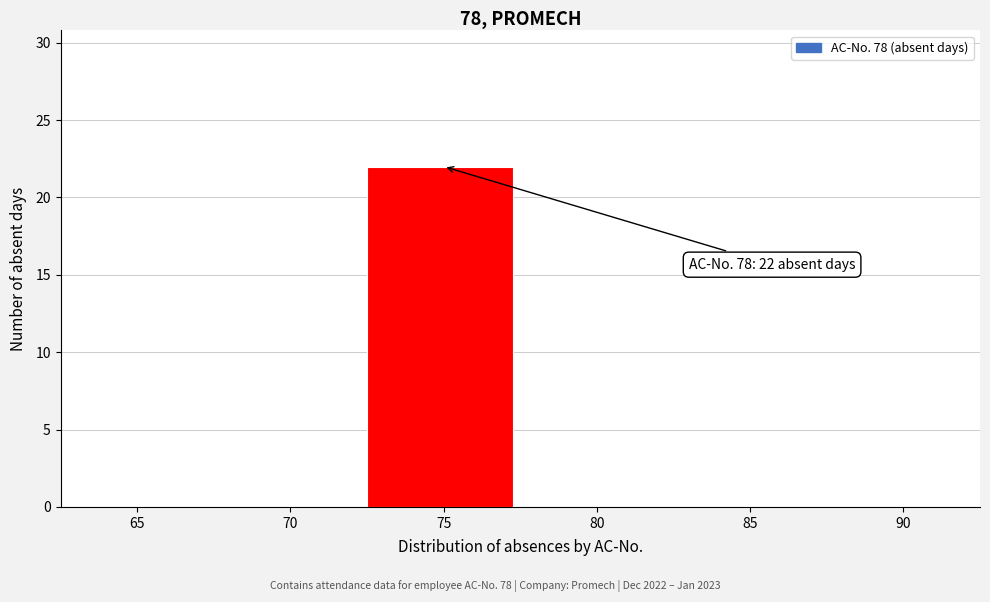

Reading left to right, extract all data points from this chart.

65=0	70=0	75=22	80=0	85=0	90=0